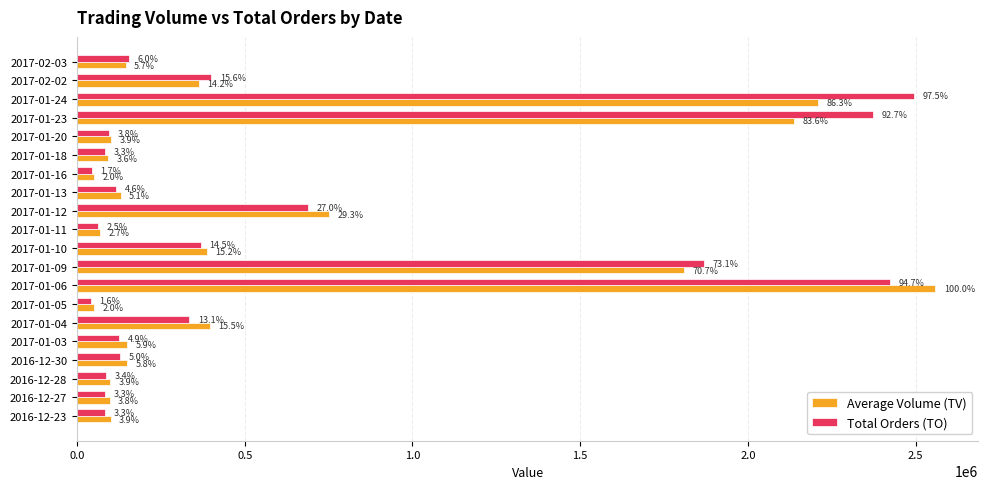

What are all the series names shown in the legend?

Average Volume (TV), Total Orders (TO)